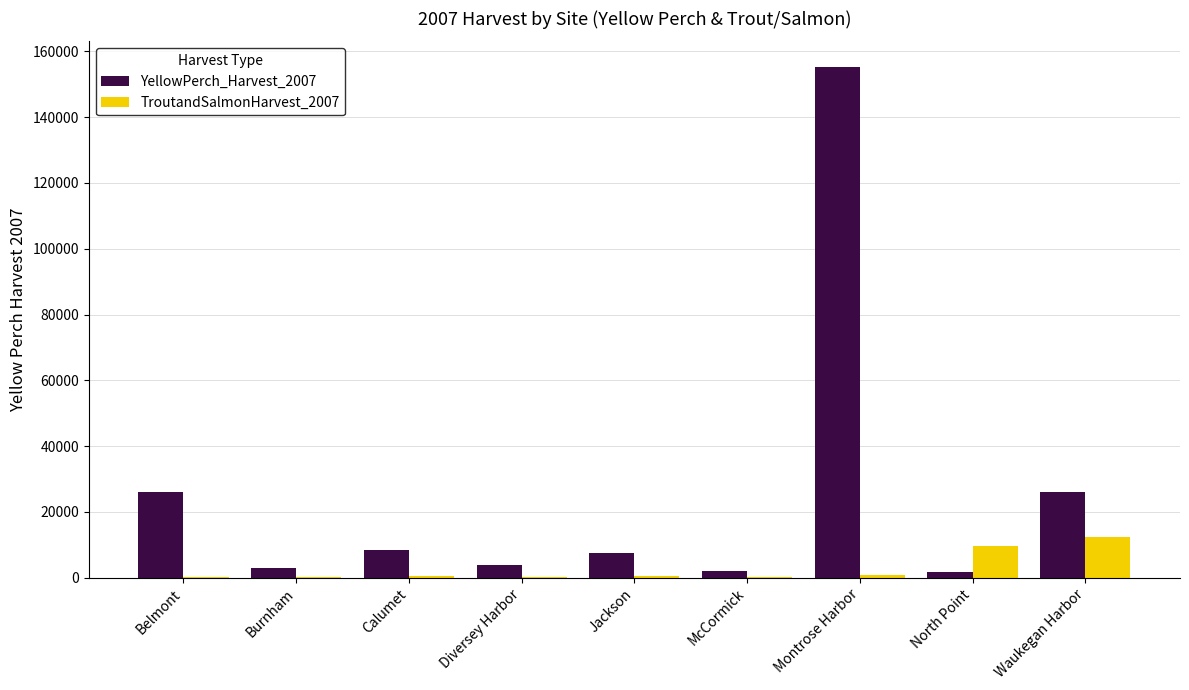

Which category has the highest value across all series?

Montrose Harbor